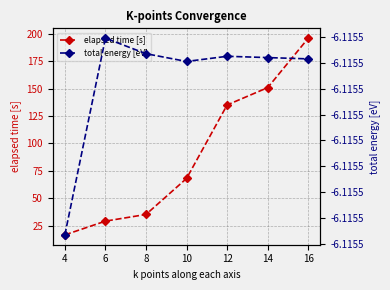

What is the value of the elapsed time [s] point at the 2nd from the left?

29.0